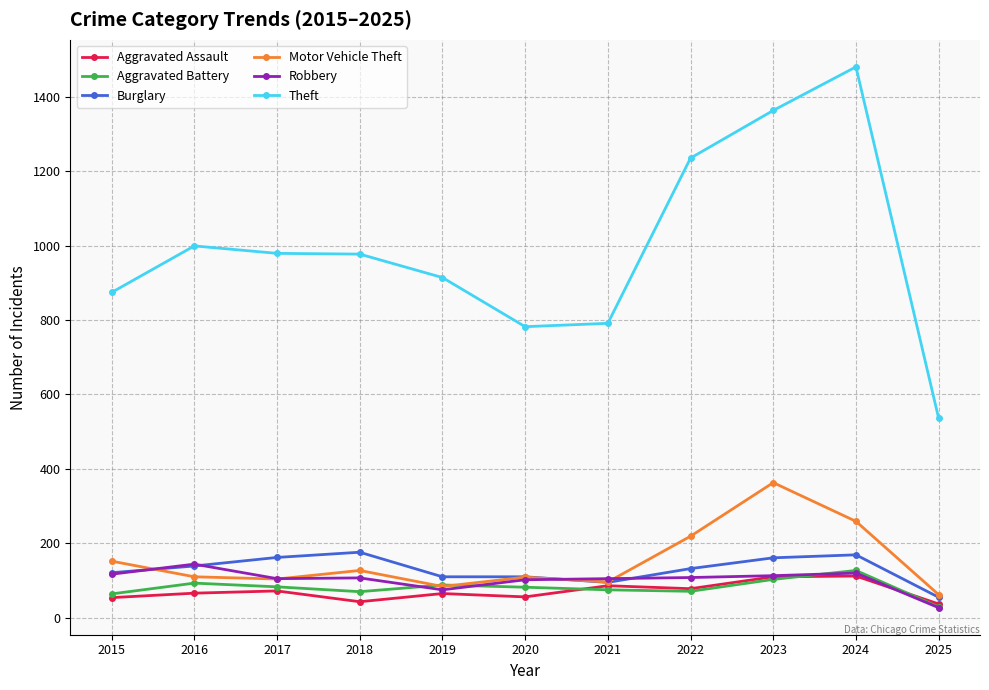

How many series are shown in this chart?

6